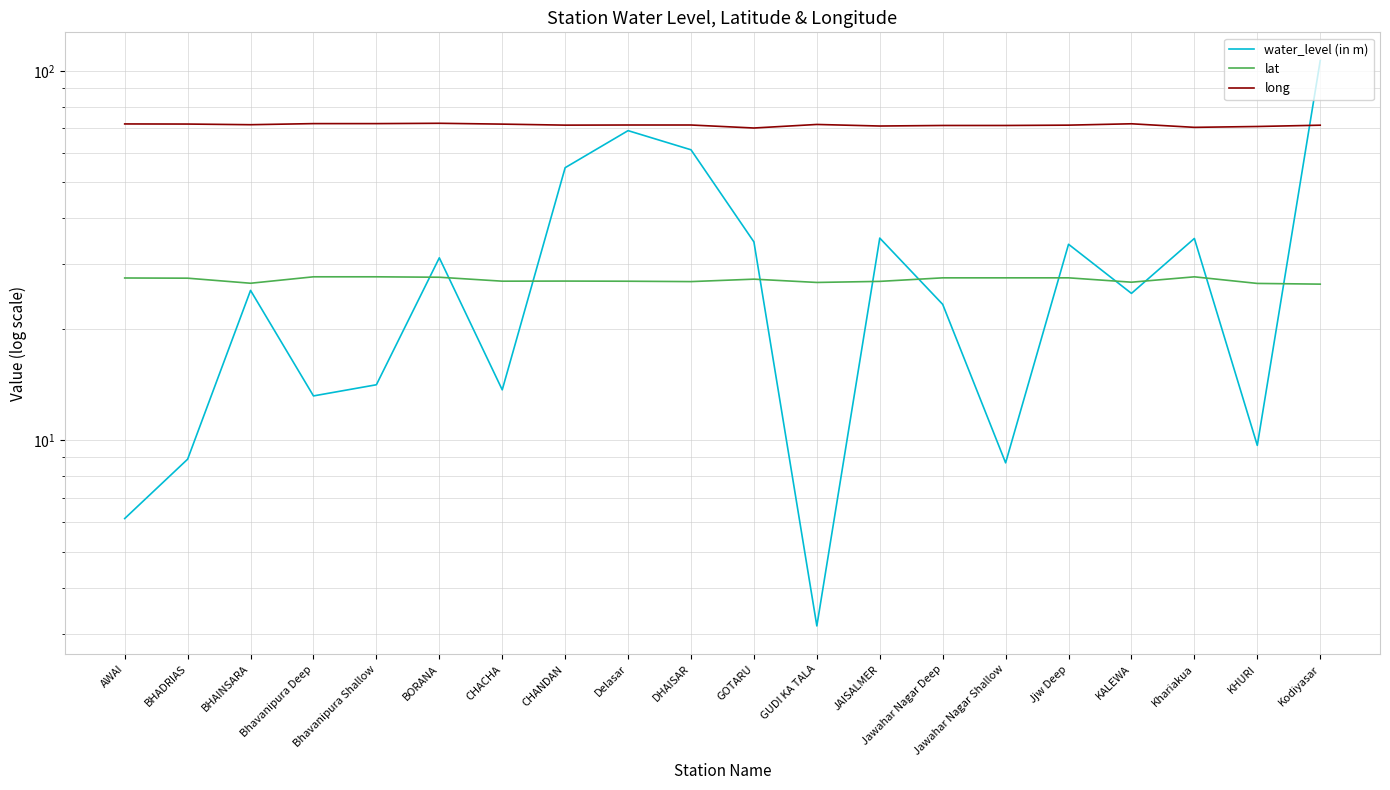

What is the label of the 9th point from the left?

Delasar